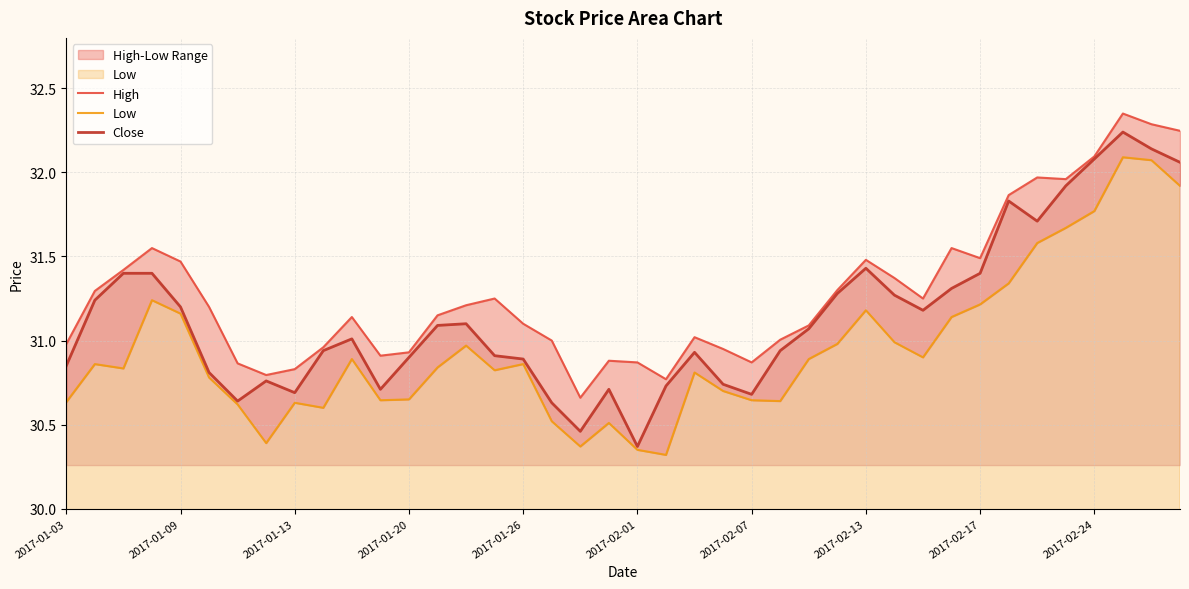

True or false: Close has a value of 11.7 at 2017-01-03.

False